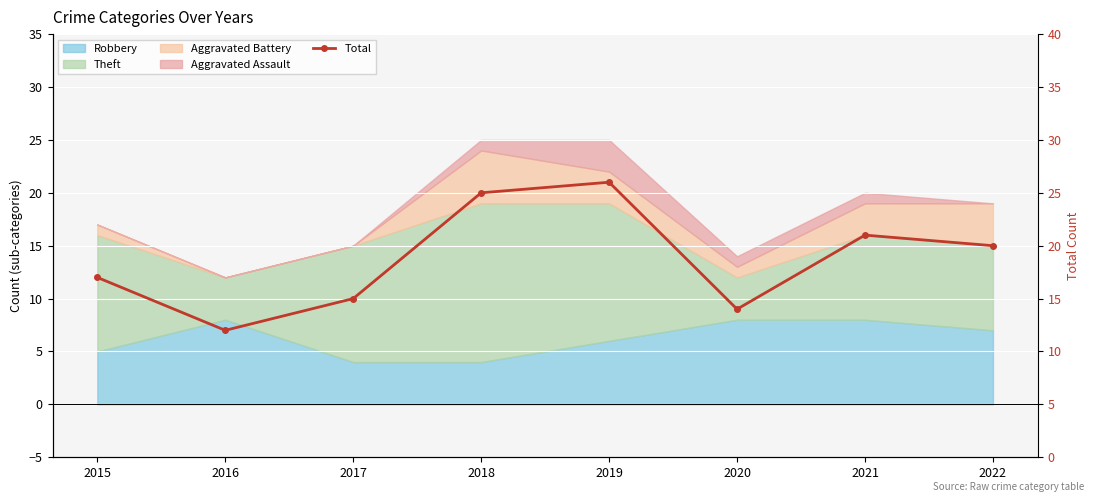

What is the value of the 7th point from the left?

21